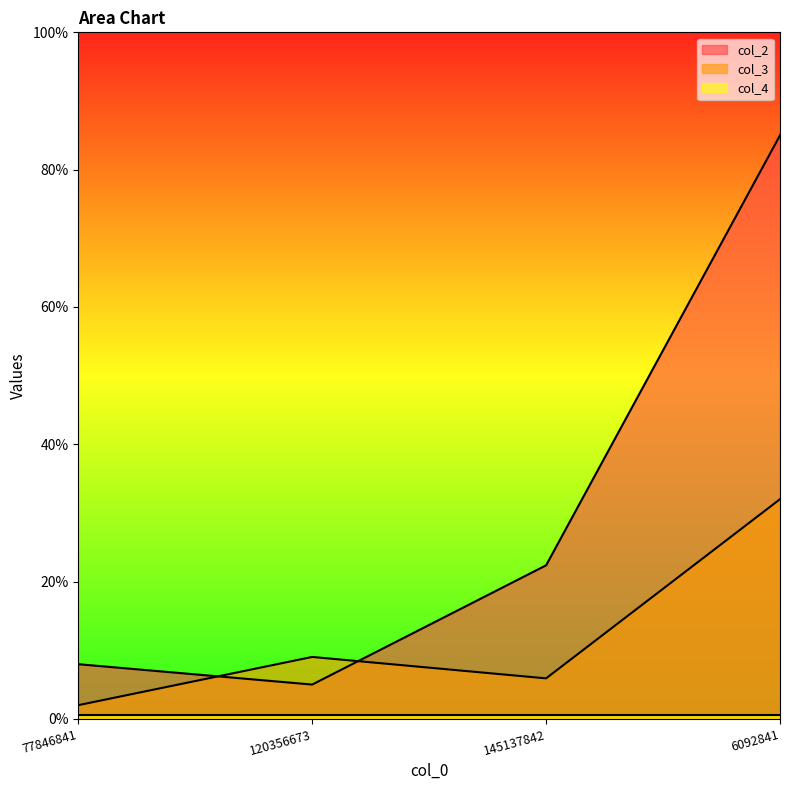

How many interior local valleys does the col_3 series have?

1